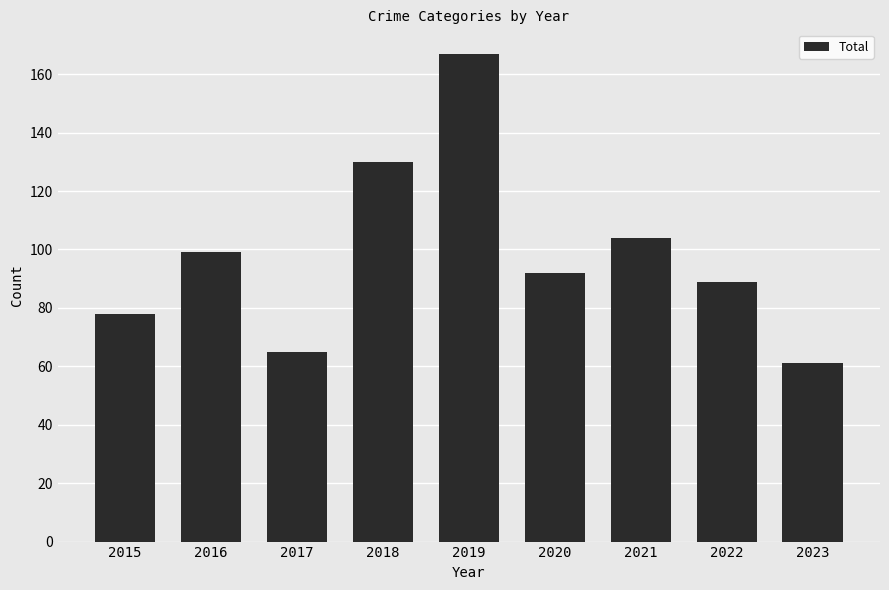

True or false: the data shows 60 at 2022.

False